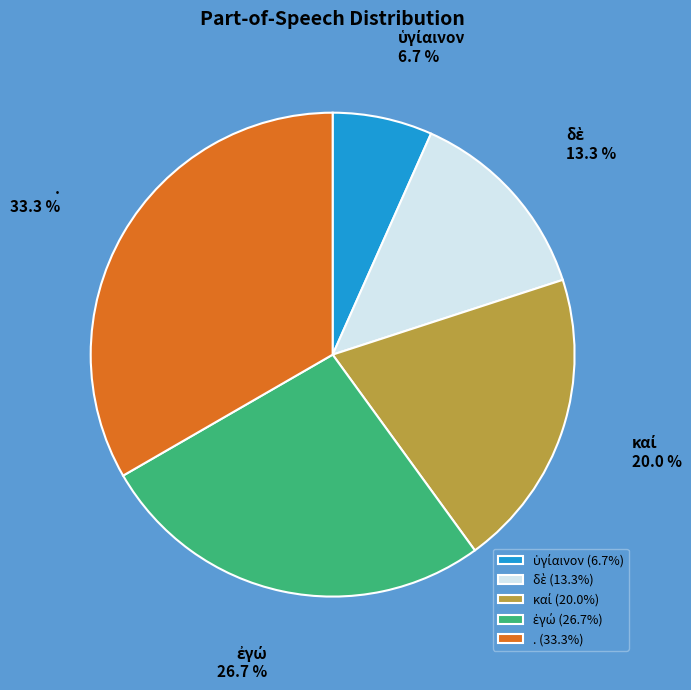

How many segments does this pie chart have?

5